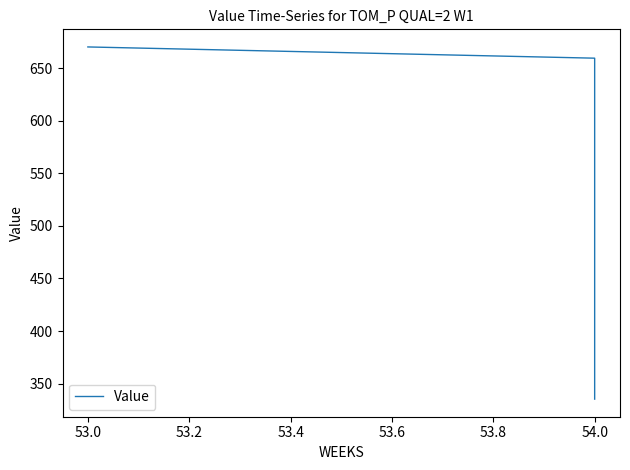

What is the difference between the maximum and second lowest values?

10.7